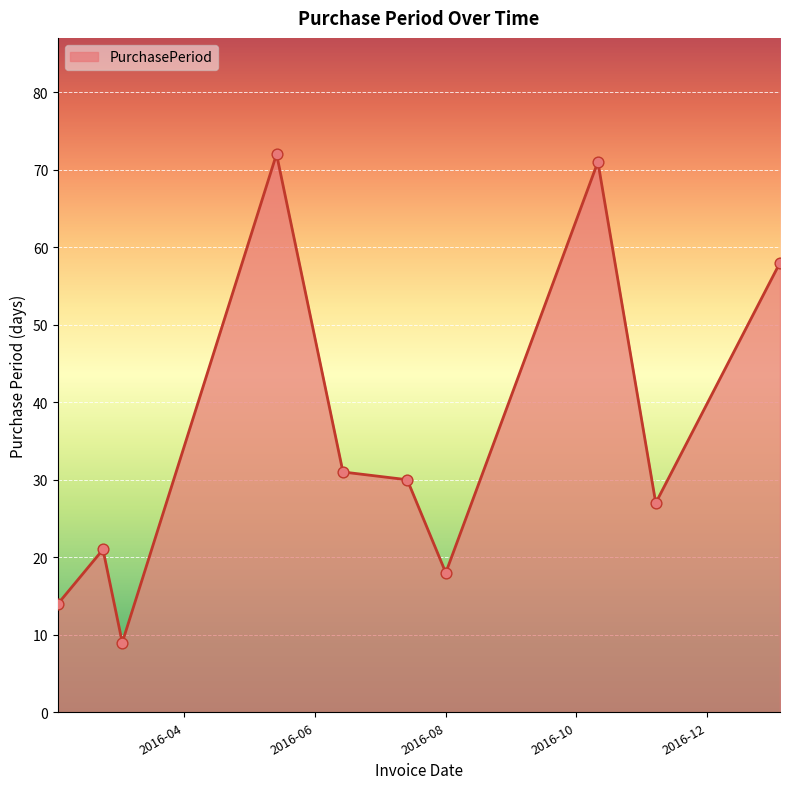

What is the maximum value shown in the chart?

72